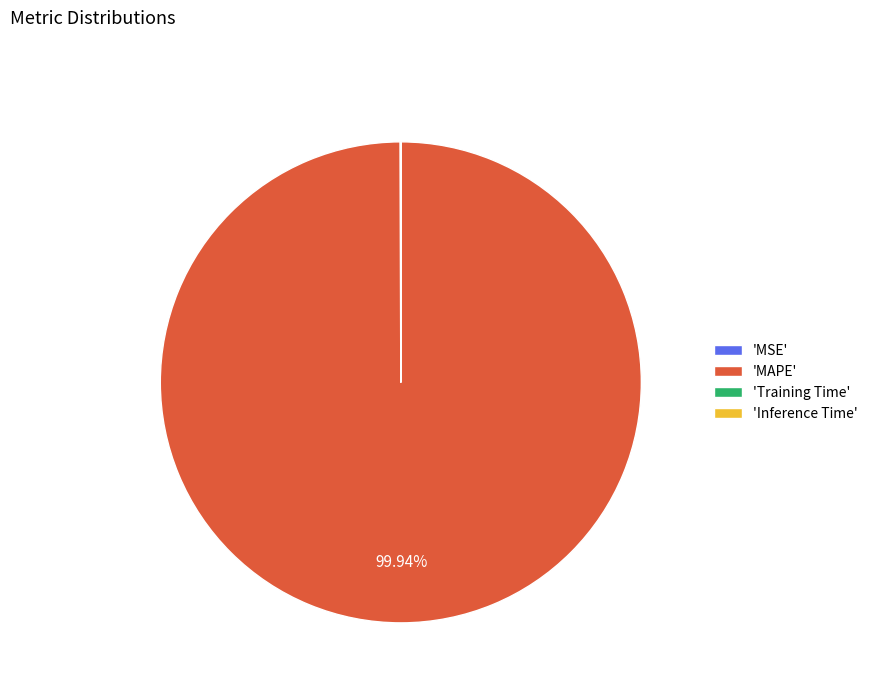

What is the largest slice in the pie chart?

'MAPE'